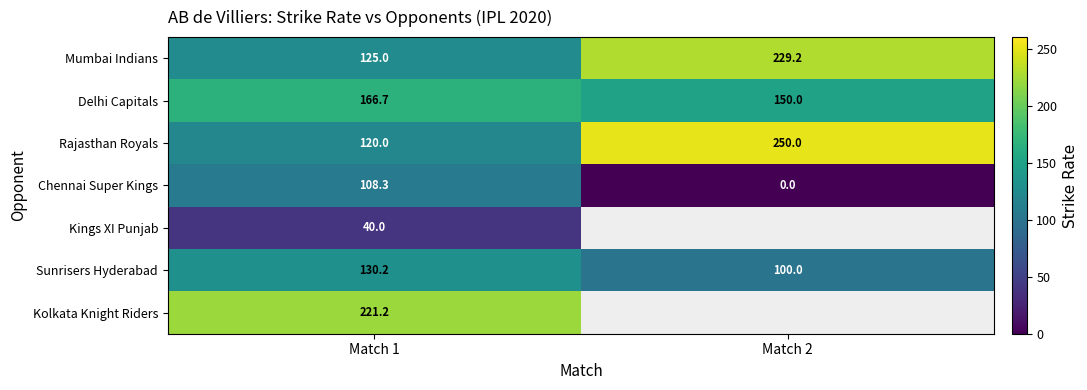

What is the total value across all series at Match 1?

911.4